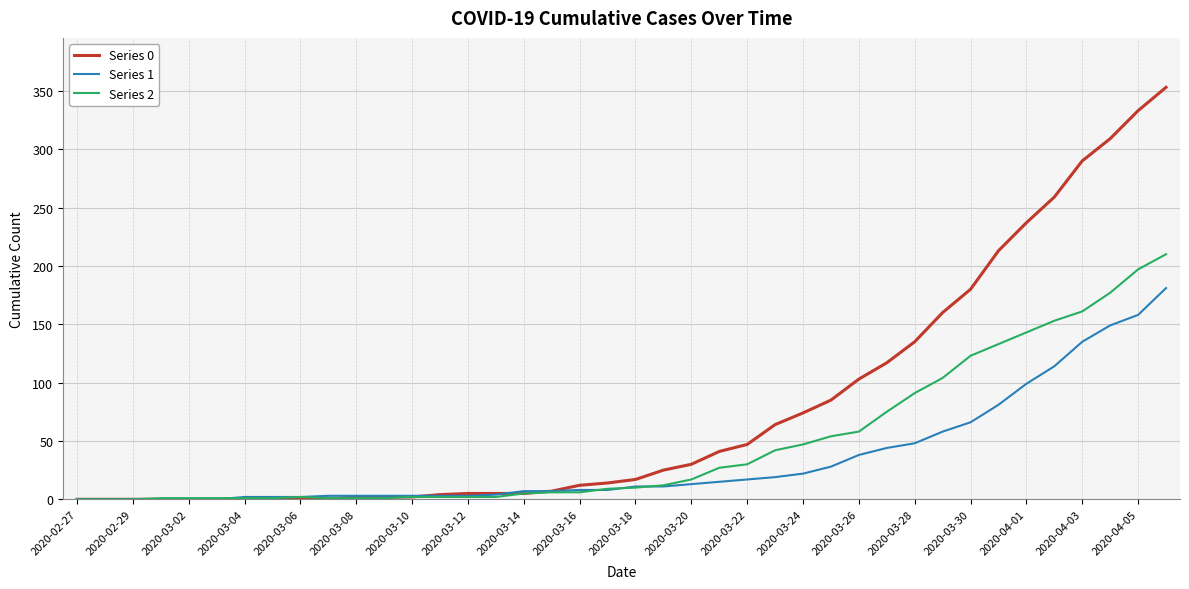

How many series are shown in this chart?

3